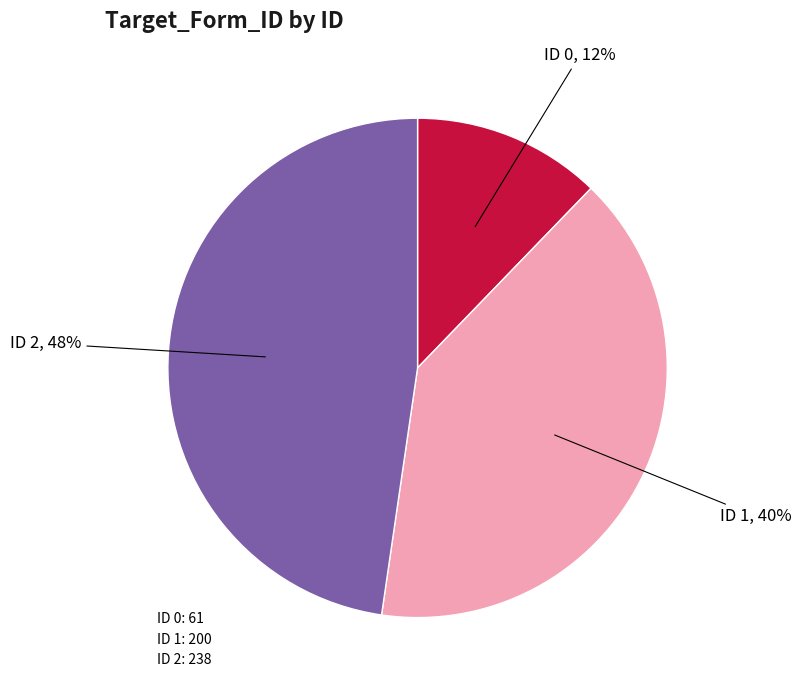

To the nearest percent, what is the average slice percentage?

33%